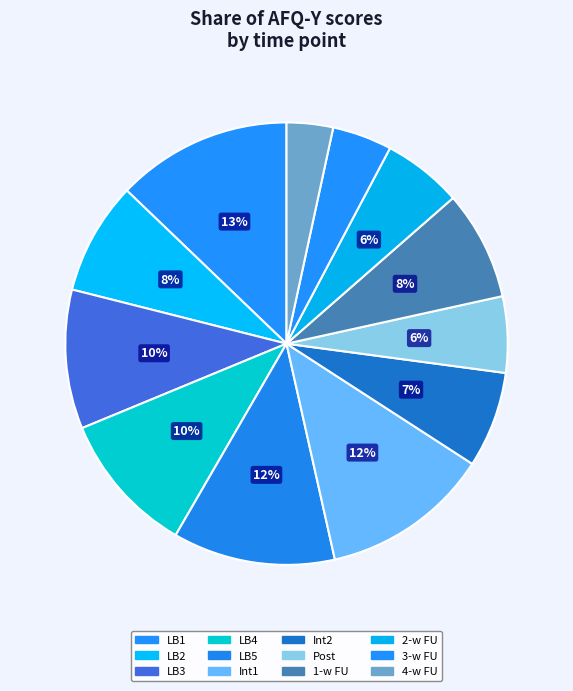

To the nearest percent, what percentage of the pie is LB1?

13%